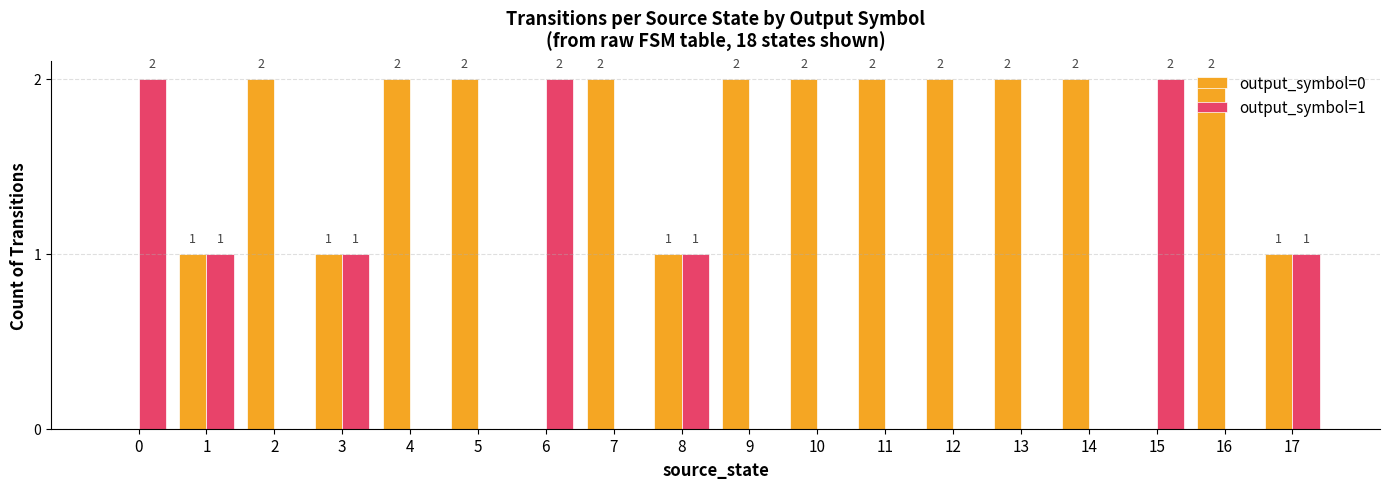

True or false: output_symbol=1 has a value of 0 at 2.

True